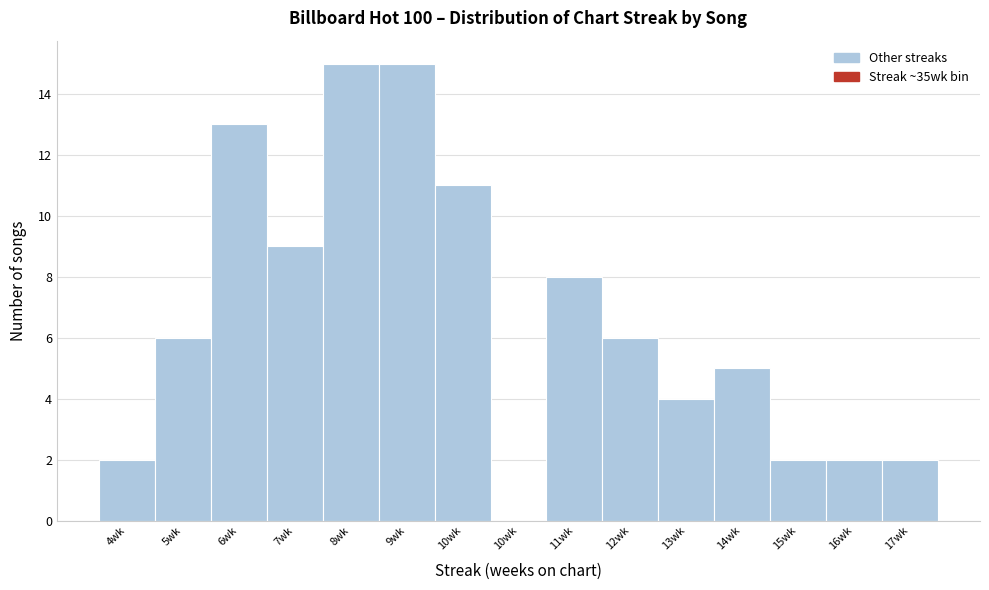

Are the bars horizontal?

No